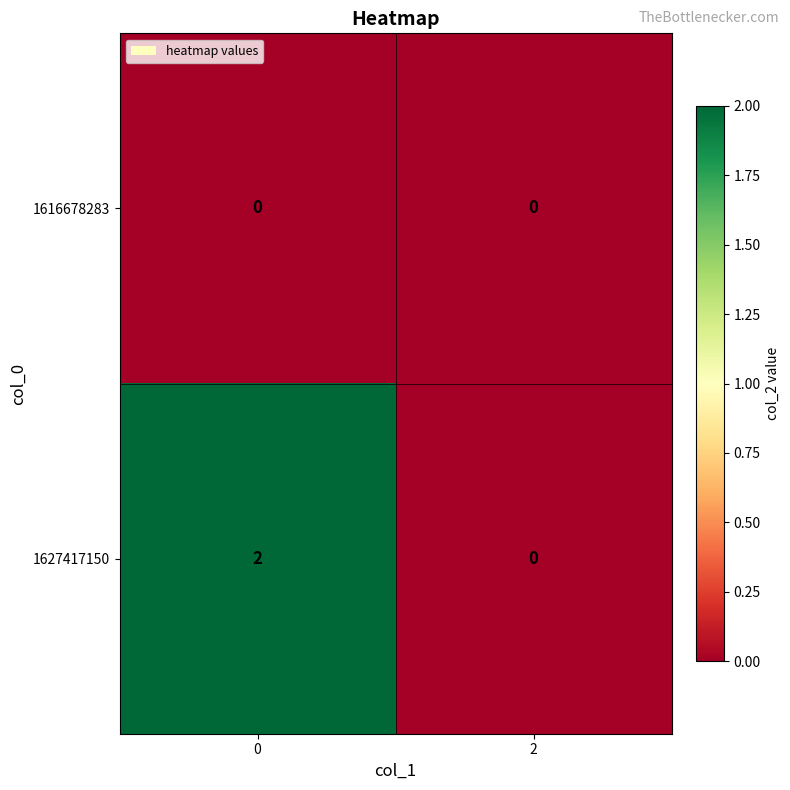

Rank the series by their maximum value, from lowest to highest.

1616678283, 1627417150